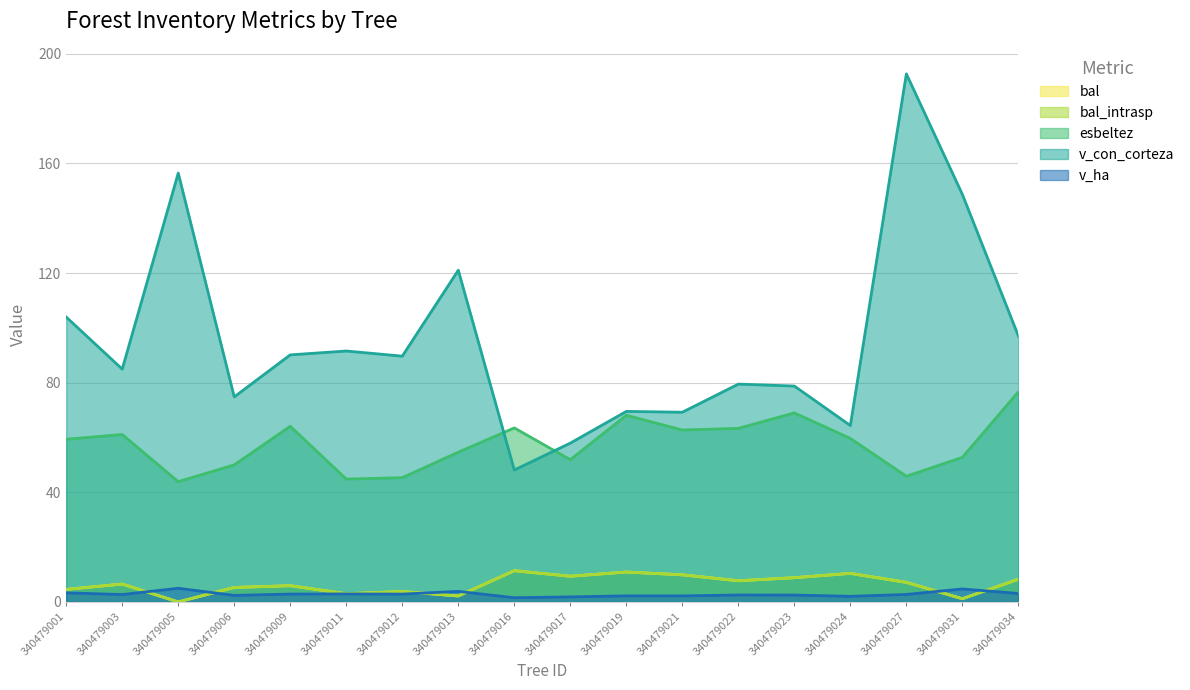

Which label corresponds to the smallest value in the chart?

340479005